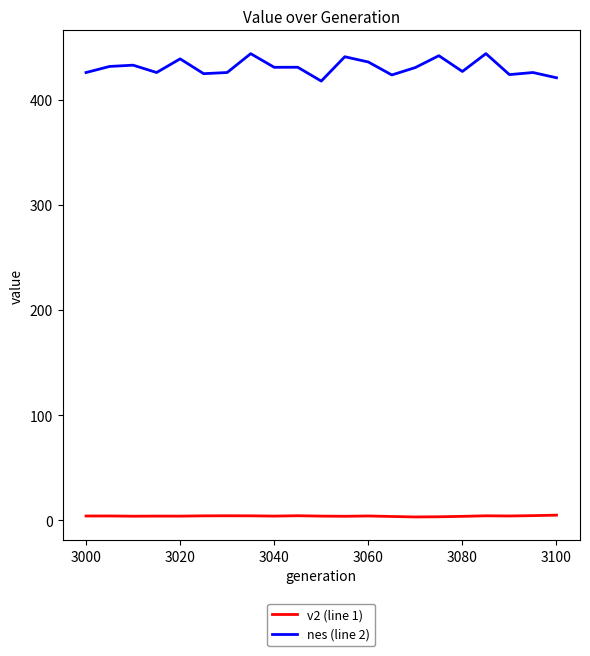

What is the difference between the maximum and minimum values in the nes (line 2) series?

26.1